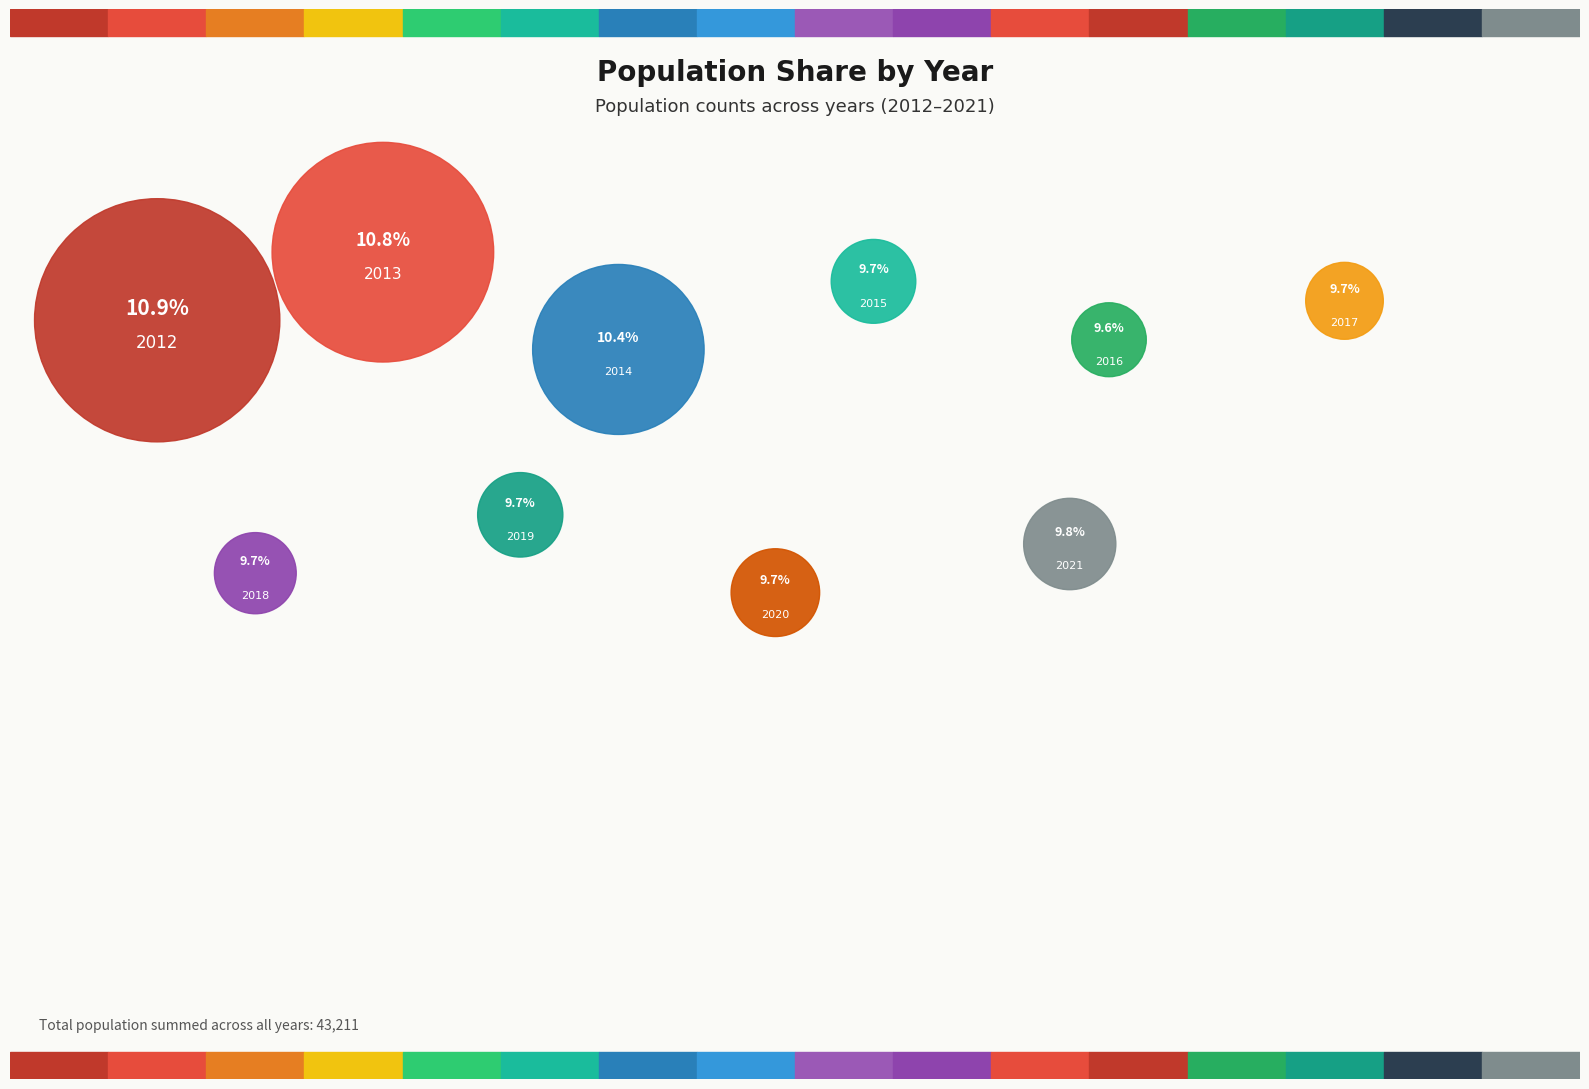

Which slice is the largest?

2012